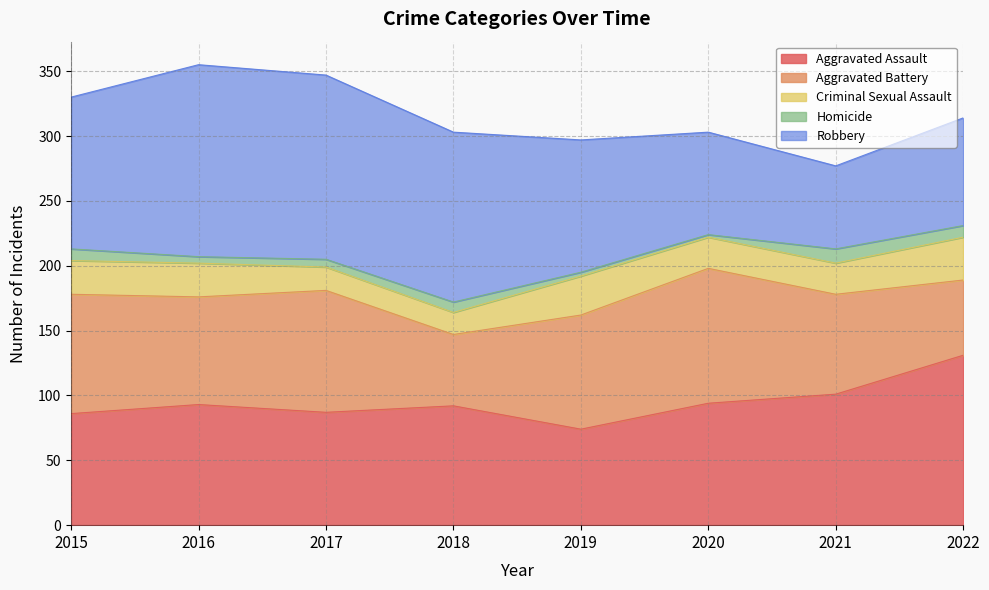

How many lines are shown in the chart?

5